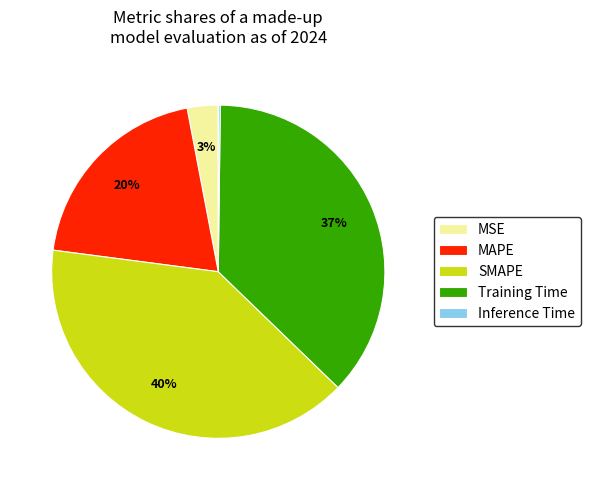

Which has a higher value, Training Time or MSE?

Training Time